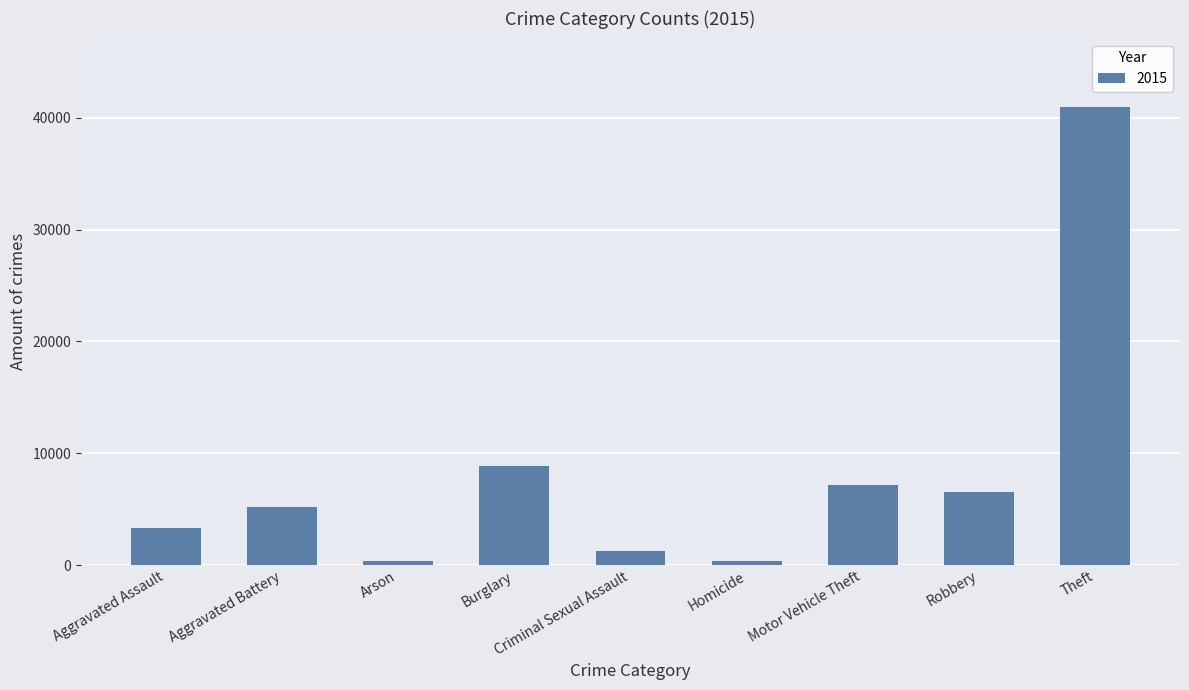

What is the sum of all values?

73926